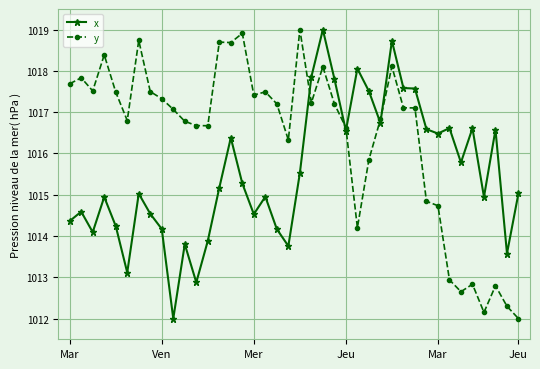

How many intersections are there between x and y?

5